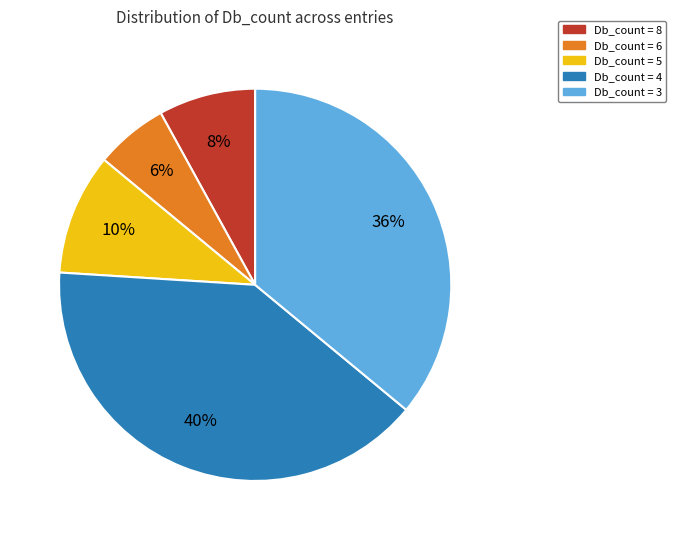

To the nearest percent, what is the difference between the largest and smallest slice percentages?

34%